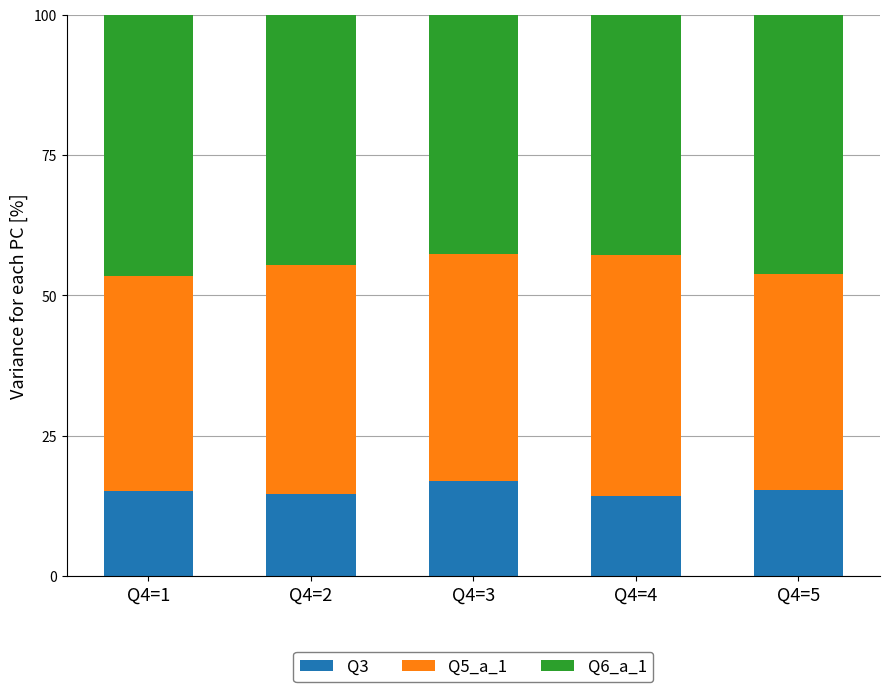

What is the highest value of the Q3 series?

16.9